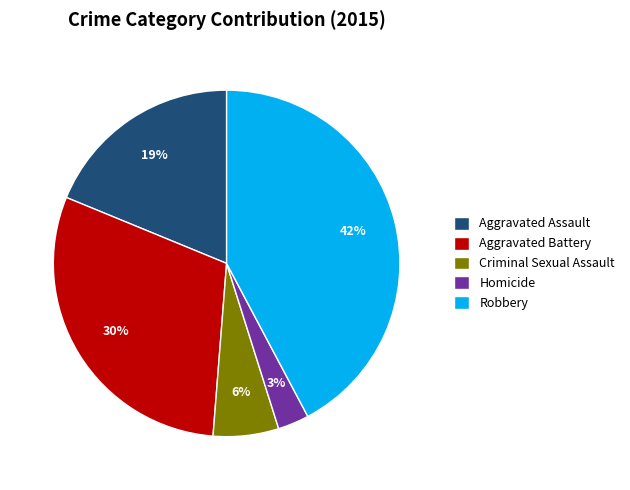

To the nearest percent, what portion does Aggravated Assault represent?

19%